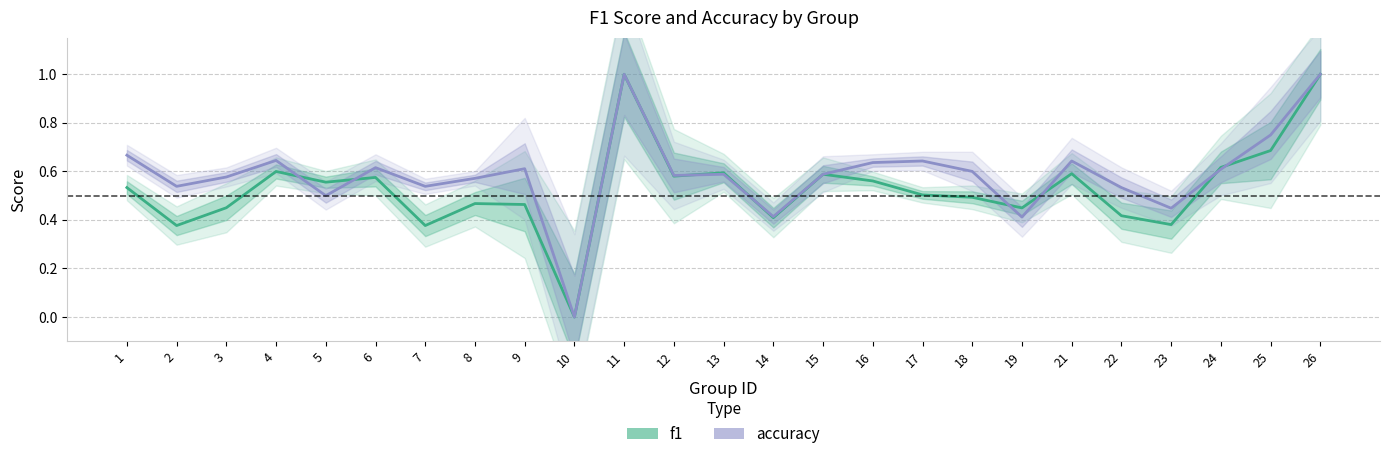

What value does the f1 series have at 9?

0.5